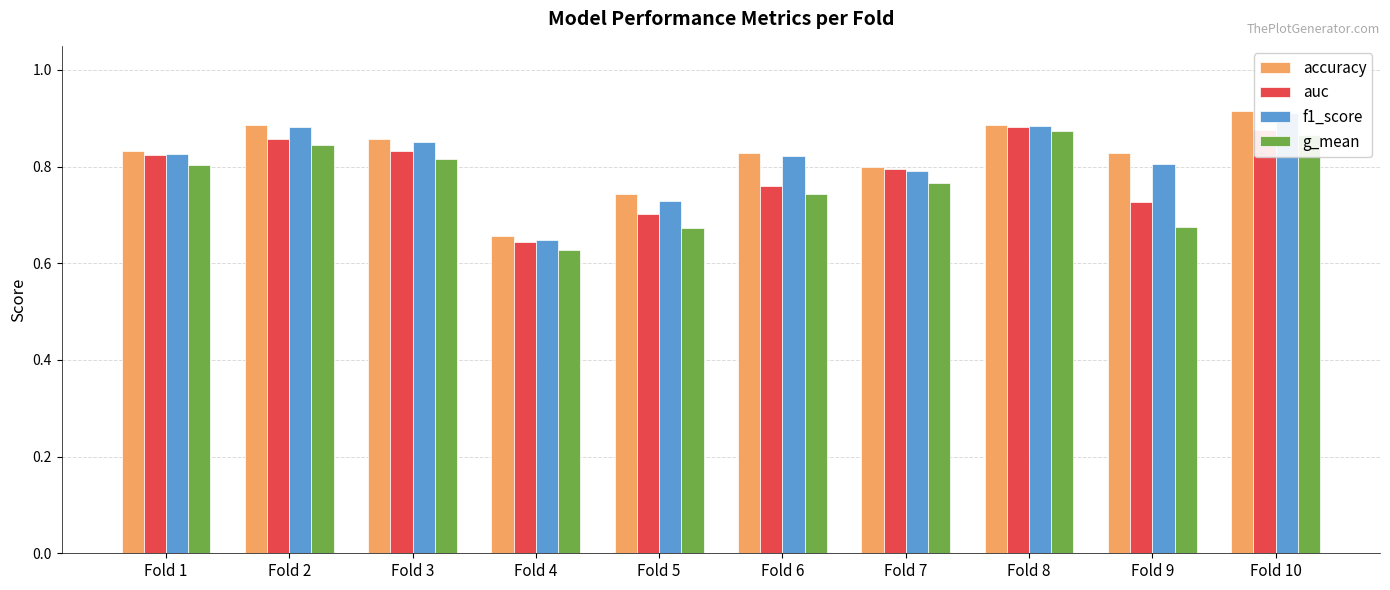

How many bars are there in each group?

4